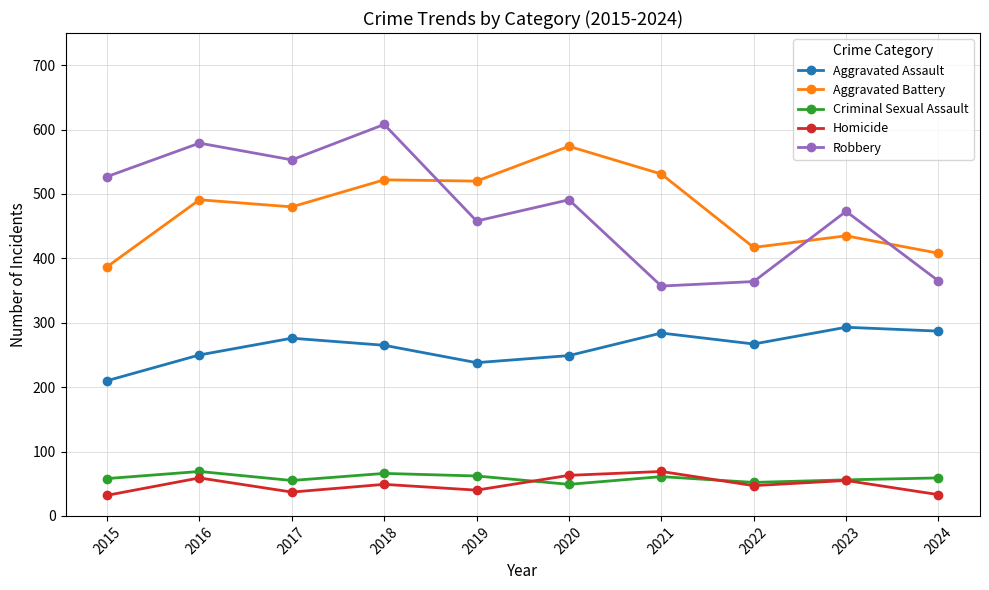

What is the difference between the Aggravated Assault values at 2020 and 2023?

44